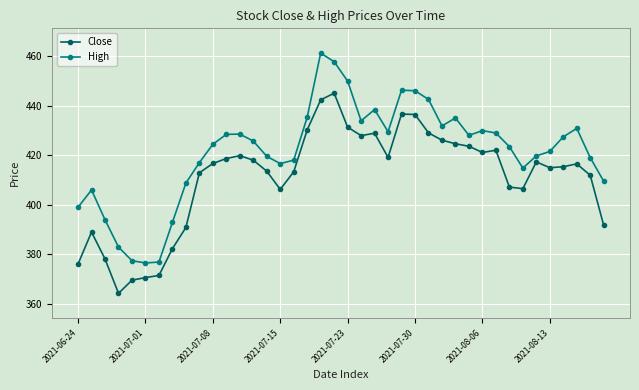

True or false: Close has more than 2 points higher than both neighbors.

True